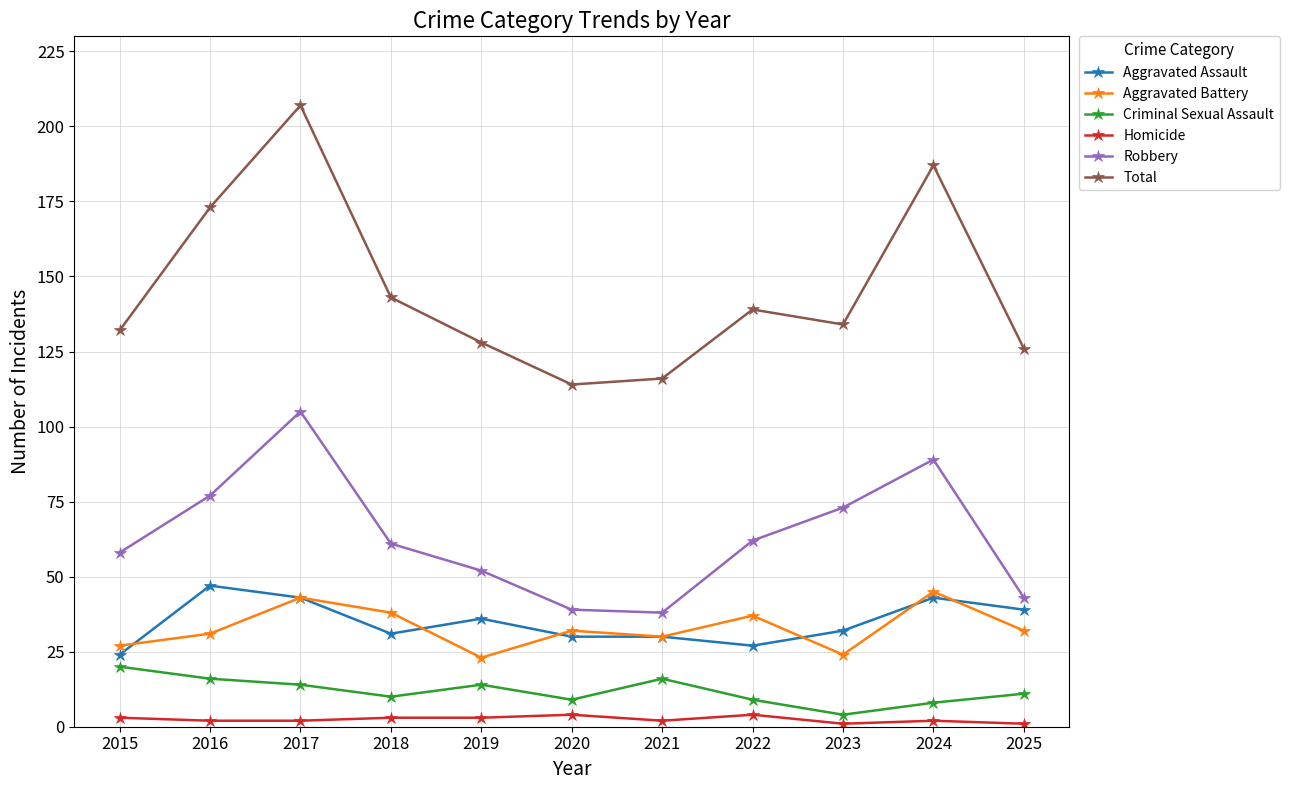

Which series has the largest range (max minus min)?

Total